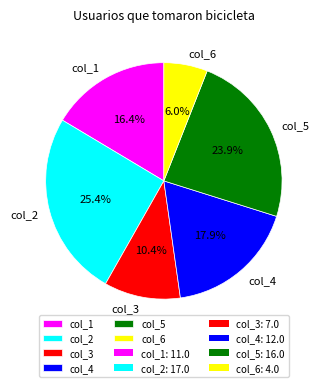

Count the number of slices in the pie.

6